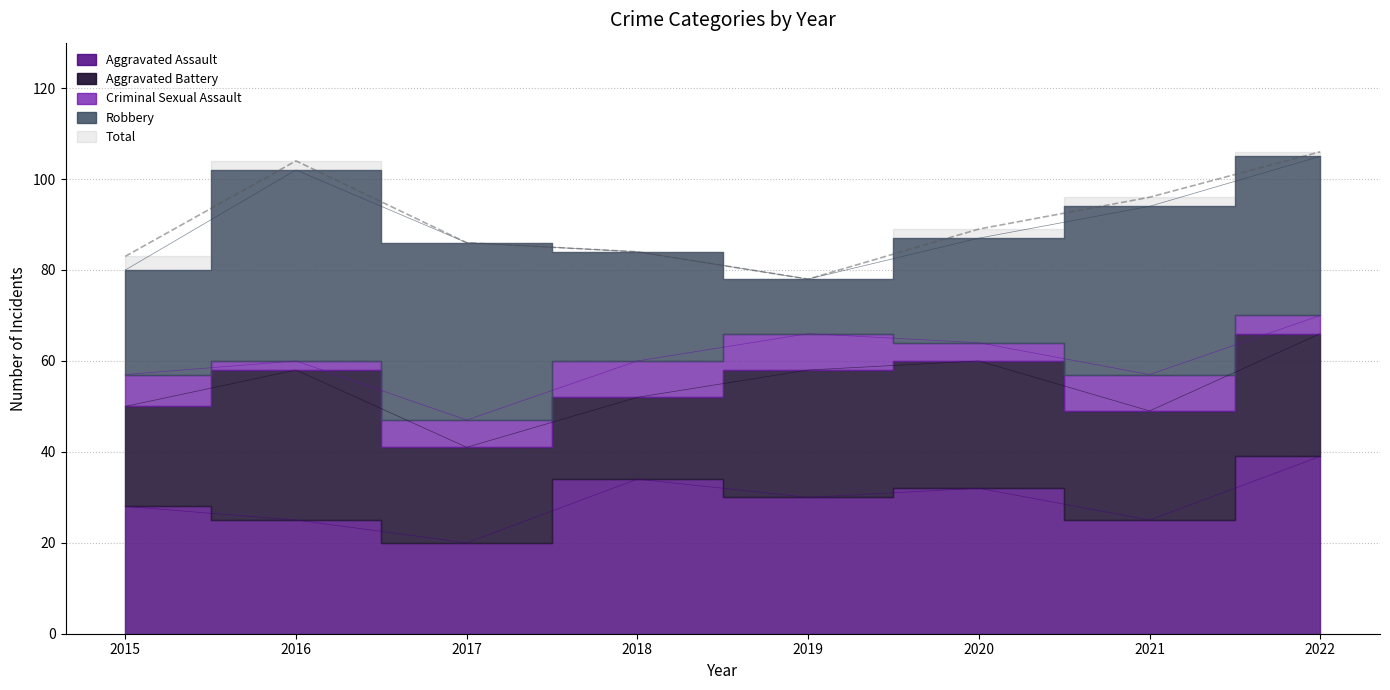

The Aggravated Battery series shows 28 at 2019. True or false?

True